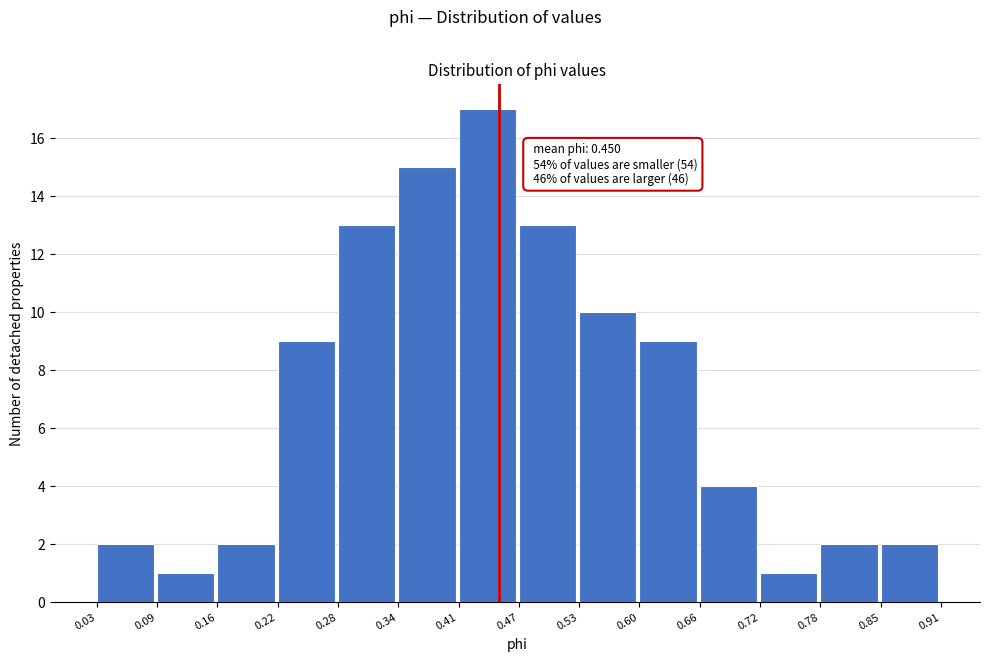

Which range on the x-axis has the tallest bar?

0.41 to 0.47